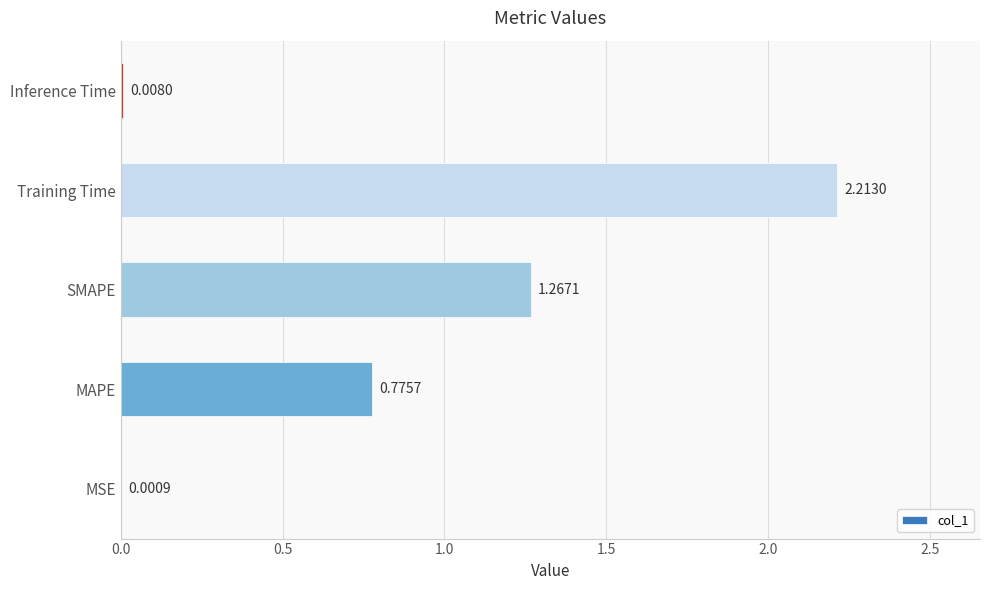

What is the sum of all values?

4.3